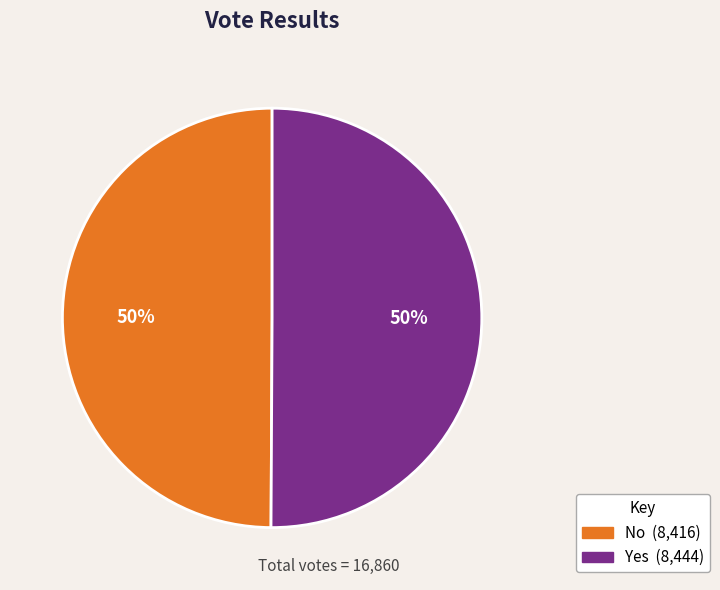

To the nearest percent, what is the average slice percentage?

50%